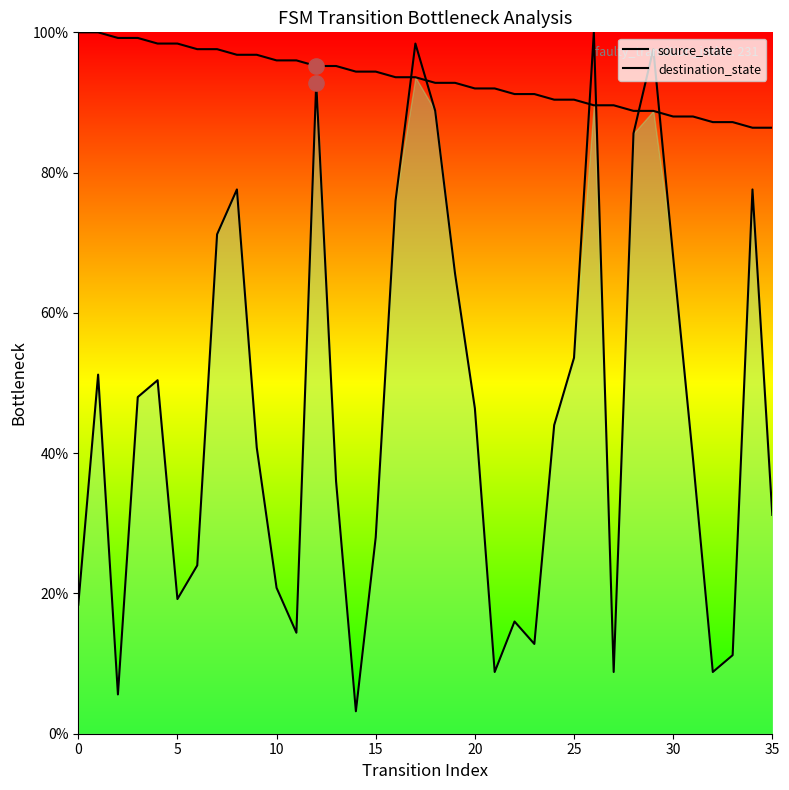

Which series has the largest Y range (max minus min)?

destination_state